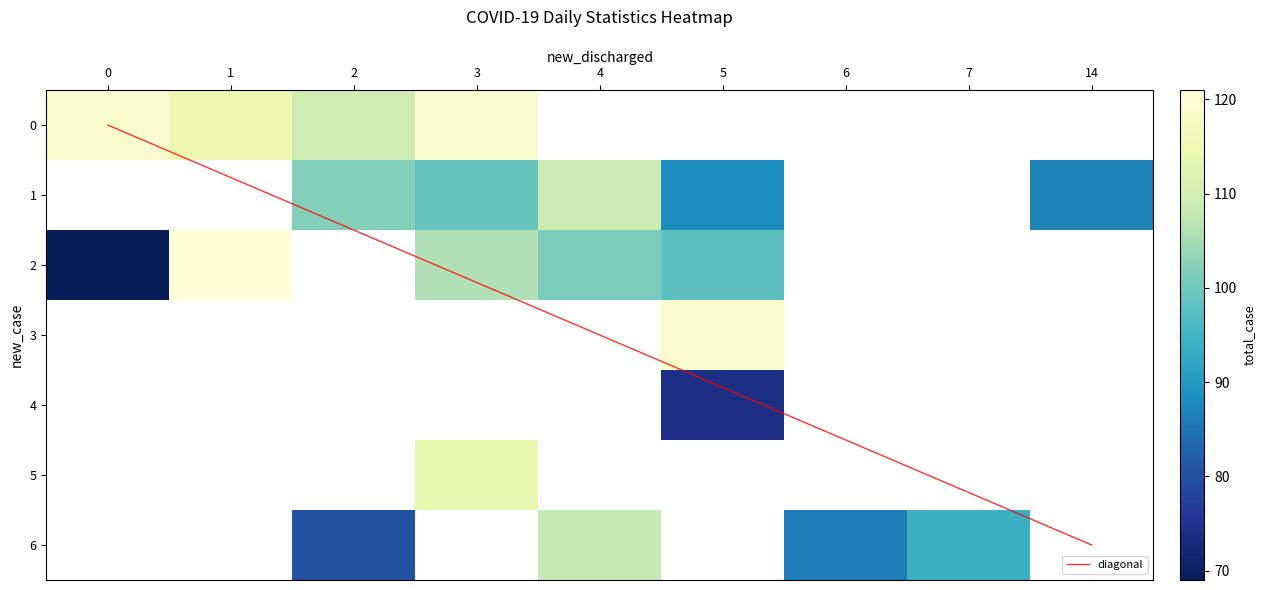

The total_case series shows 40 at 17. True or false?

False